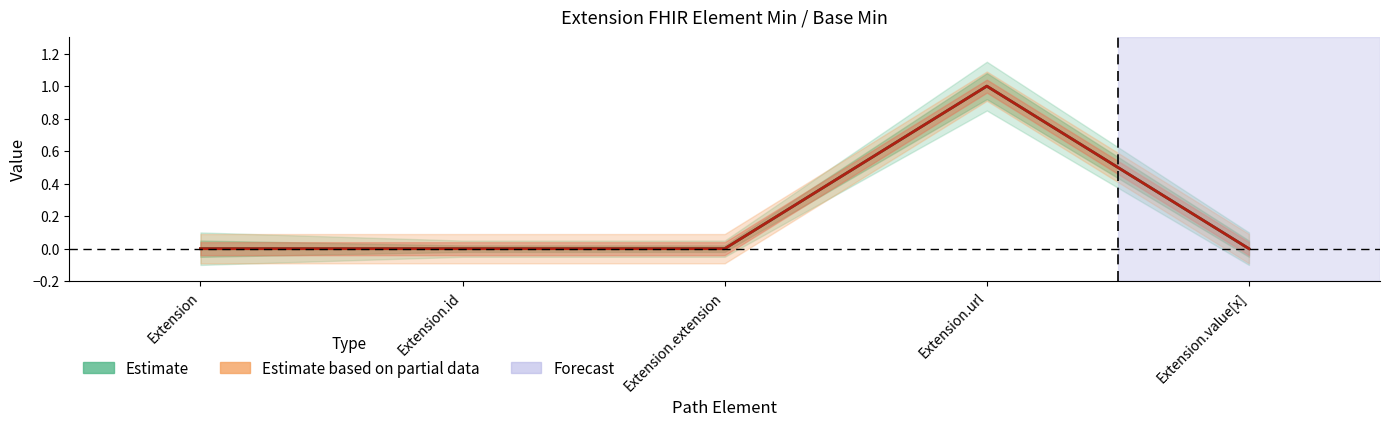

List the labels in order of Estimate based on partial data value, largest first.

Extension.url, Extension, Extension.id, Extension.extension, Extension.value[x]